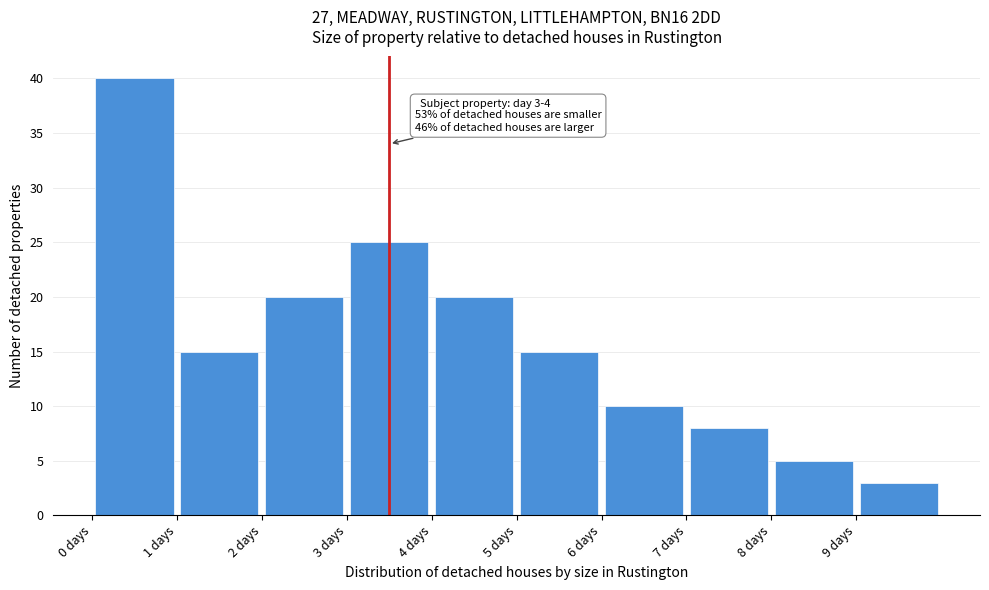

Over which range of the x-axis is the bar tallest?

0 to 1